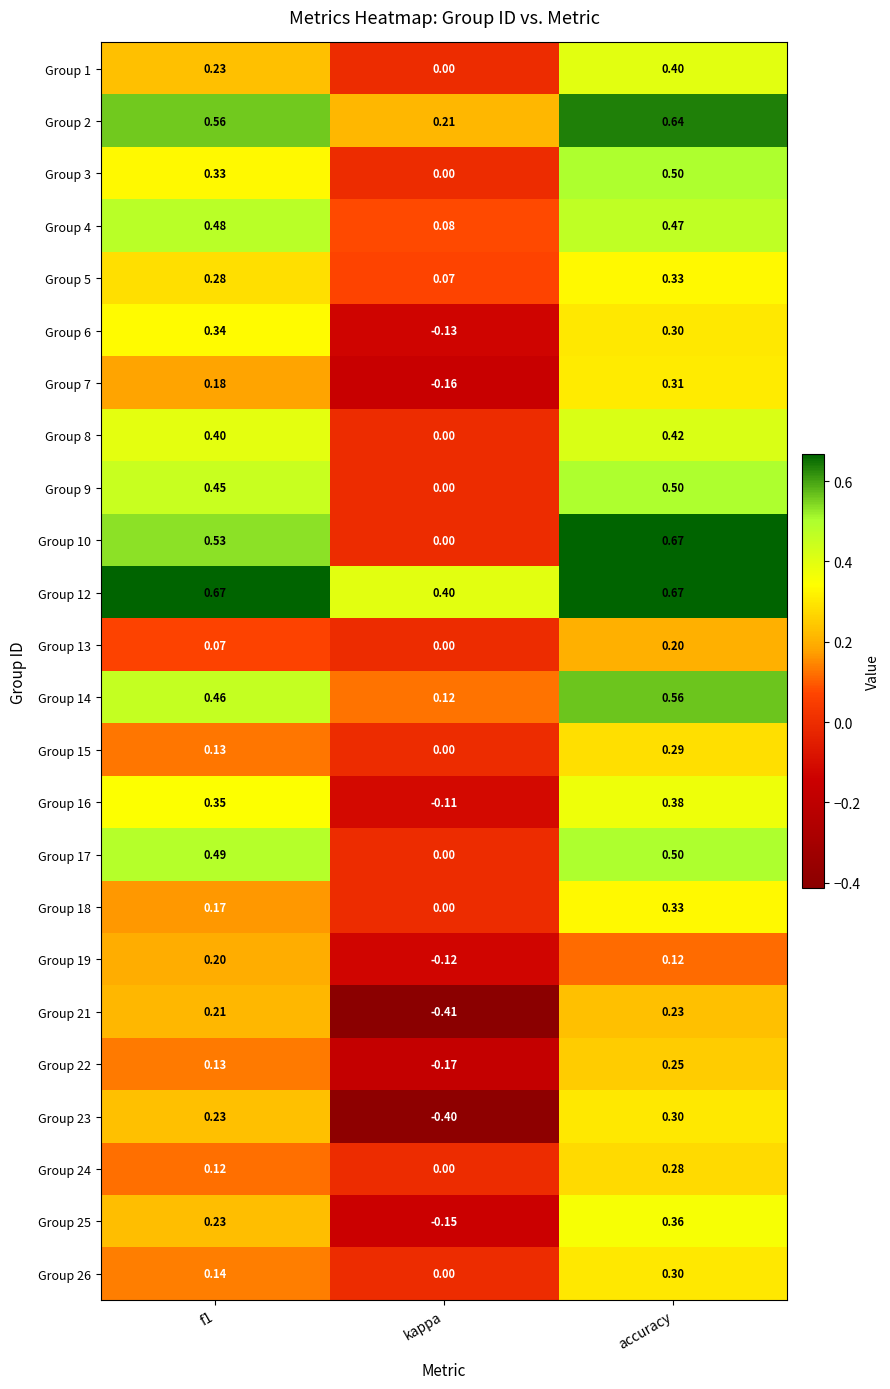

How many values in Group 1 are above zero?

2